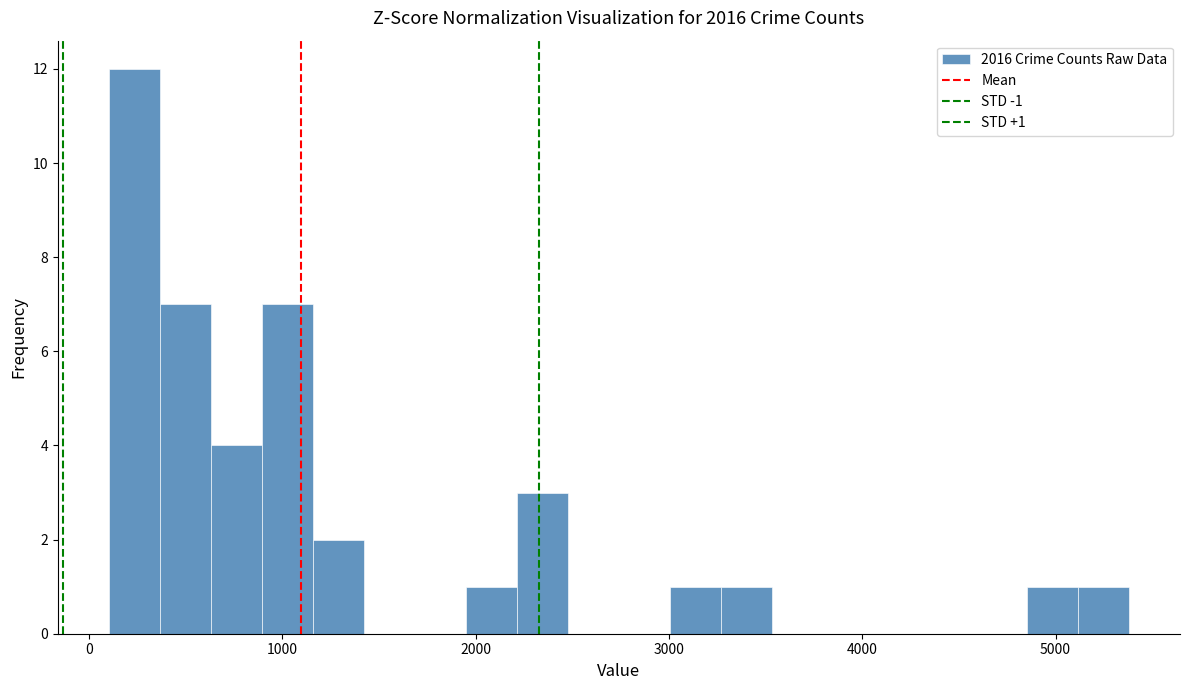

Around what value on the x-axis is the tallest bar? Give the approximate position of its centre, as read against the axis.

200